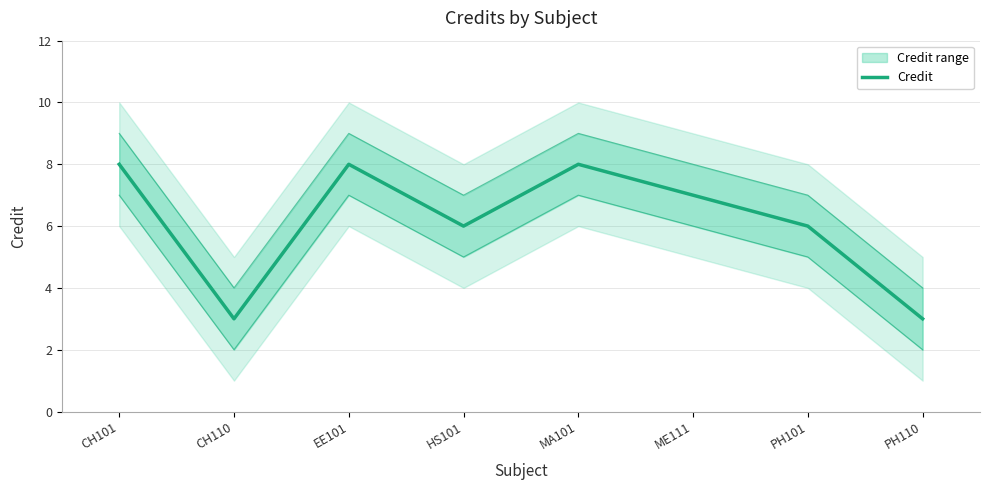

Reading left to right, extract all data points from this chart.

8	3	8	6	8	7	6	3